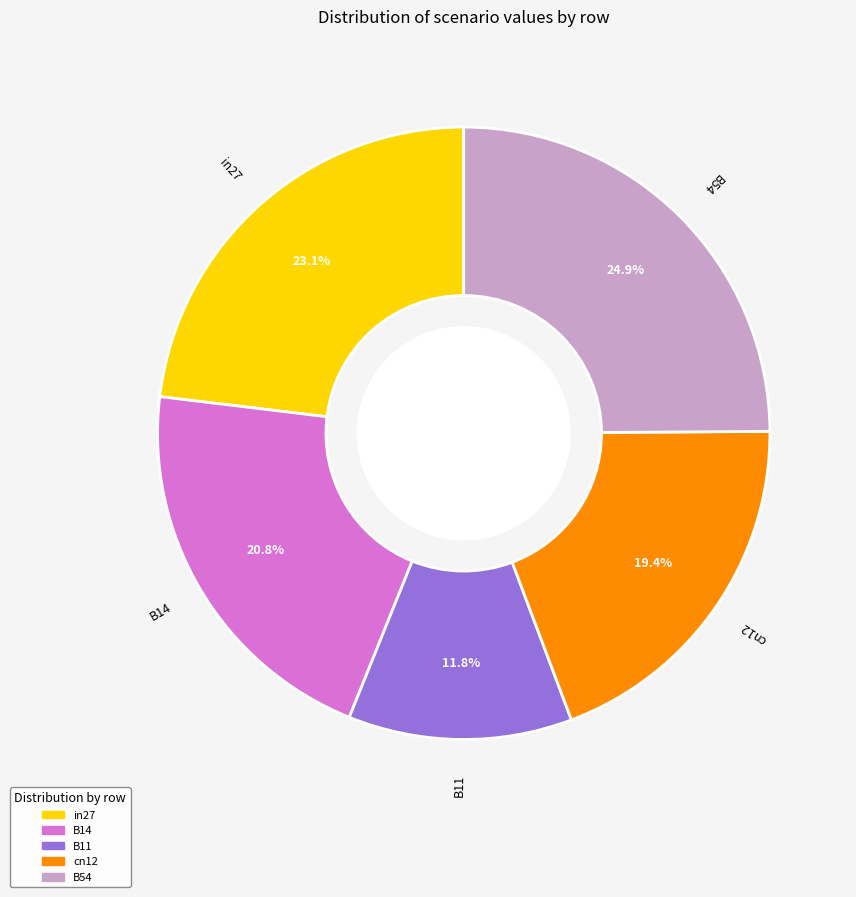

What percentage do B14 and in27 together represent?

43.9%